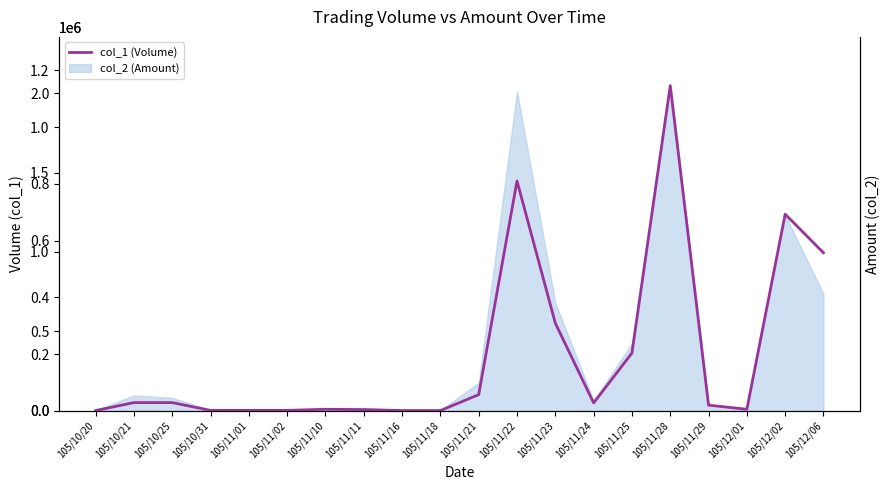

Rank the categories by value from lowest to highest.

105/10/20, 105/11/16, 105/11/18, 105/10/31, 105/11/01, 105/11/02, 105/11/11, 105/11/10, 105/12/01, 105/11/29, 105/11/24, 105/10/21, 105/10/25, 105/11/21, 105/11/25, 105/11/23, 105/12/06, 105/12/02, 105/11/22, 105/11/28